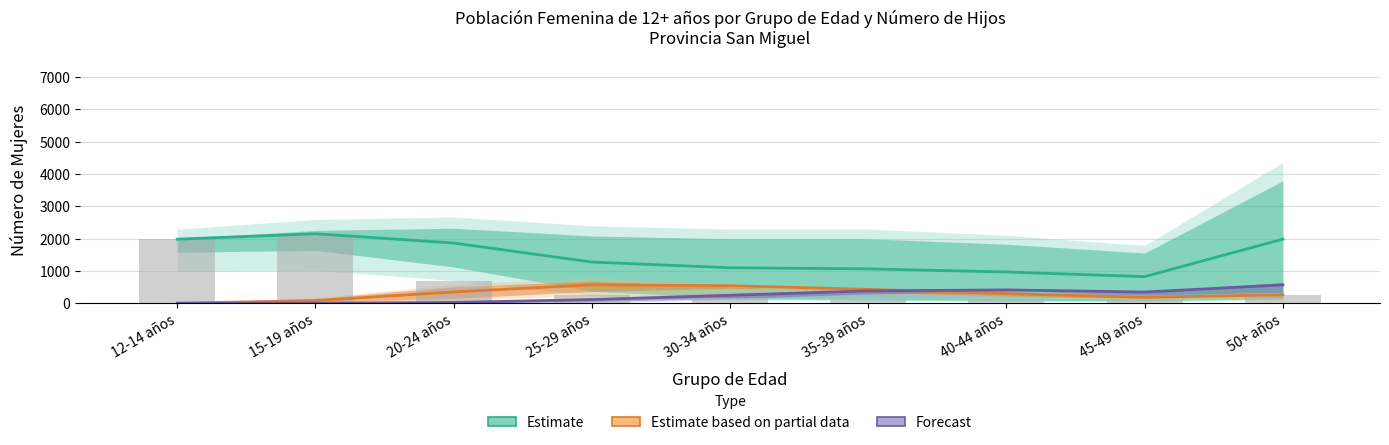

Rank the series by their maximum value, from lowest to highest.

Forecast, Estimate based on partial data, Estimate